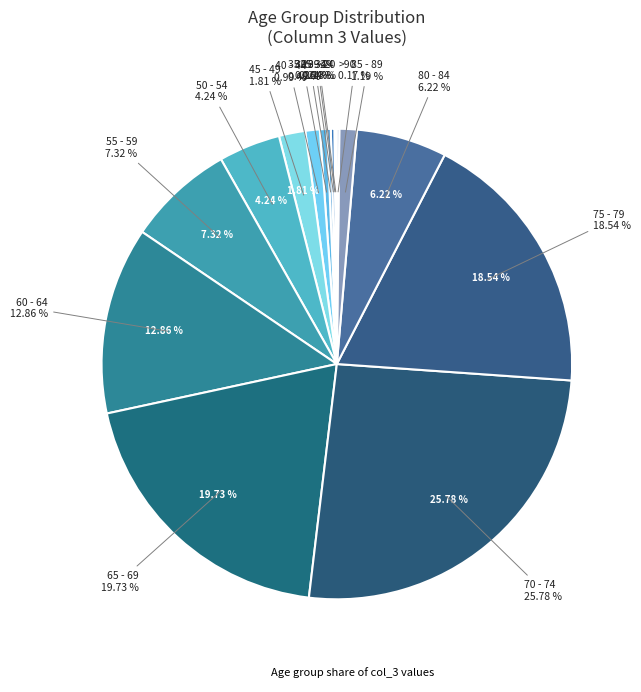

Count the number of slices in the pie.

16